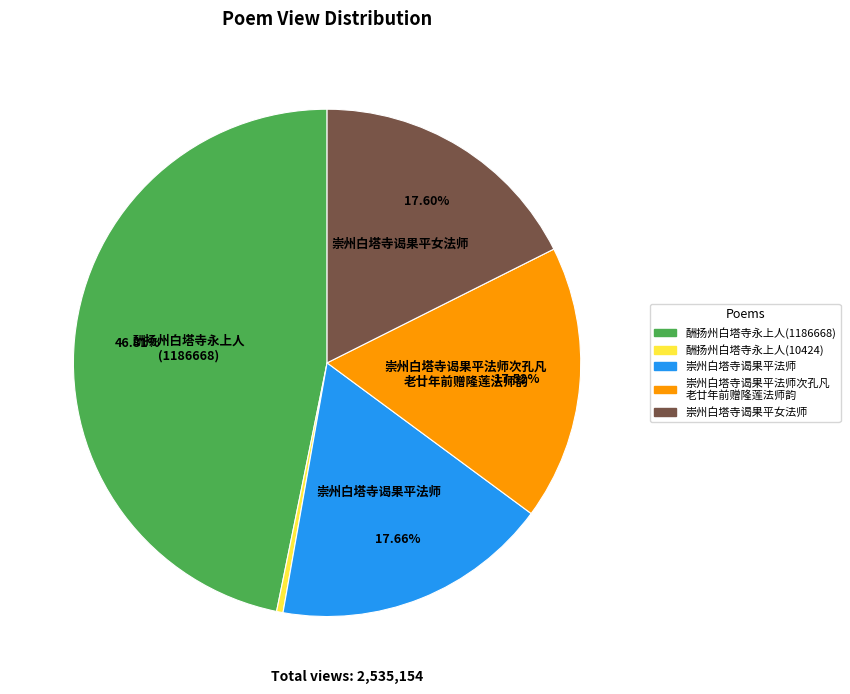

Does any single category account for the majority?

No